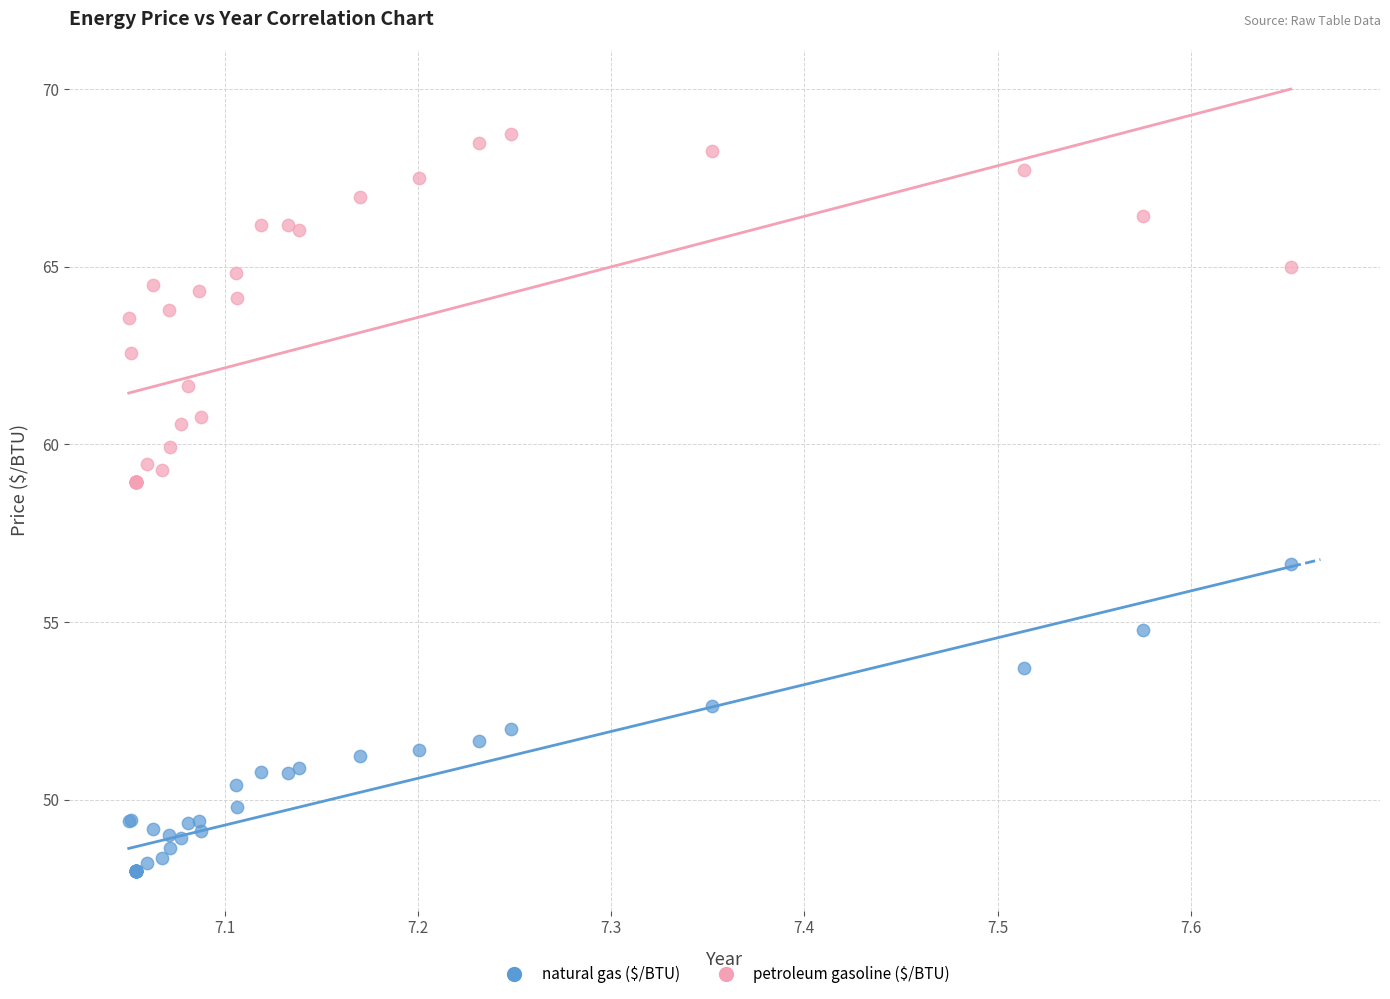

What is the X range (max minus min) for the scatter plot?

0.6